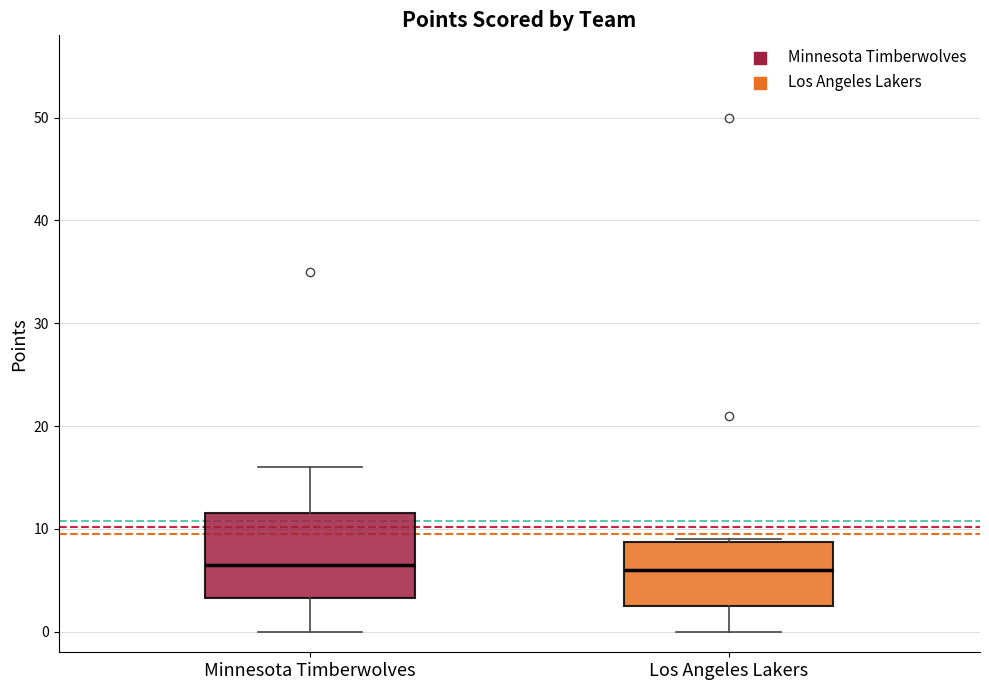

Where is the lower edge of the box for Los Angeles Lakers on the y-axis? The values are not printed on the chart, so give them approximately, as read against the axis.

3